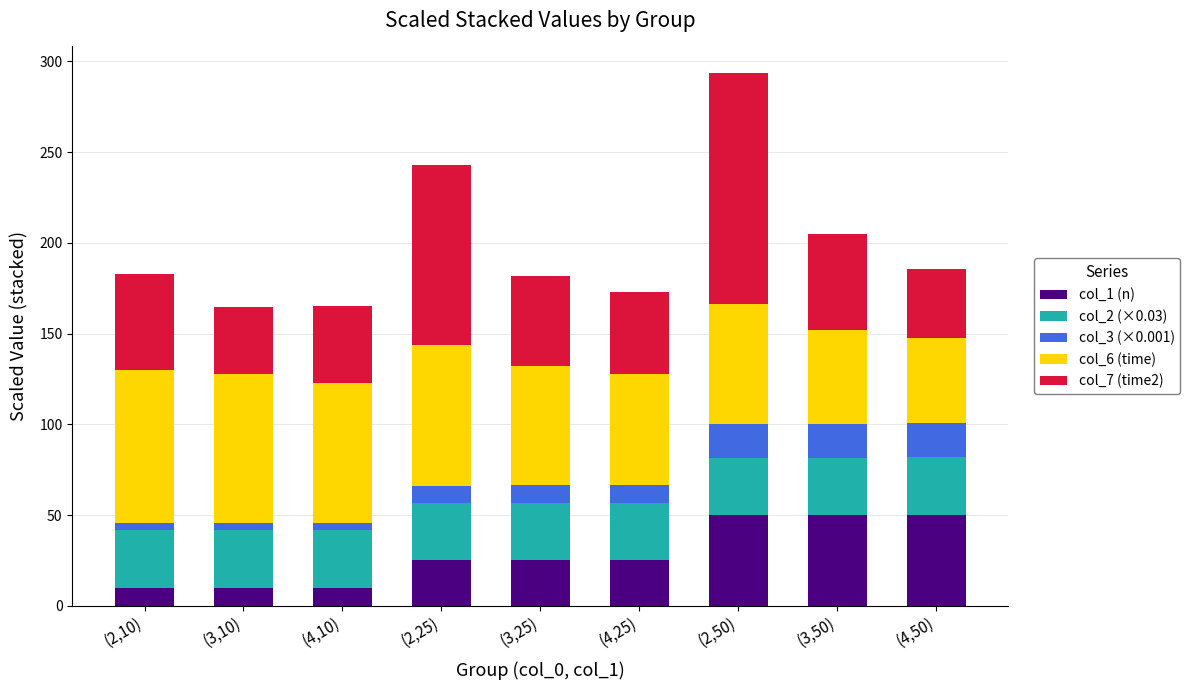

What is the lowest value of the col_1 (n) series?

10.0